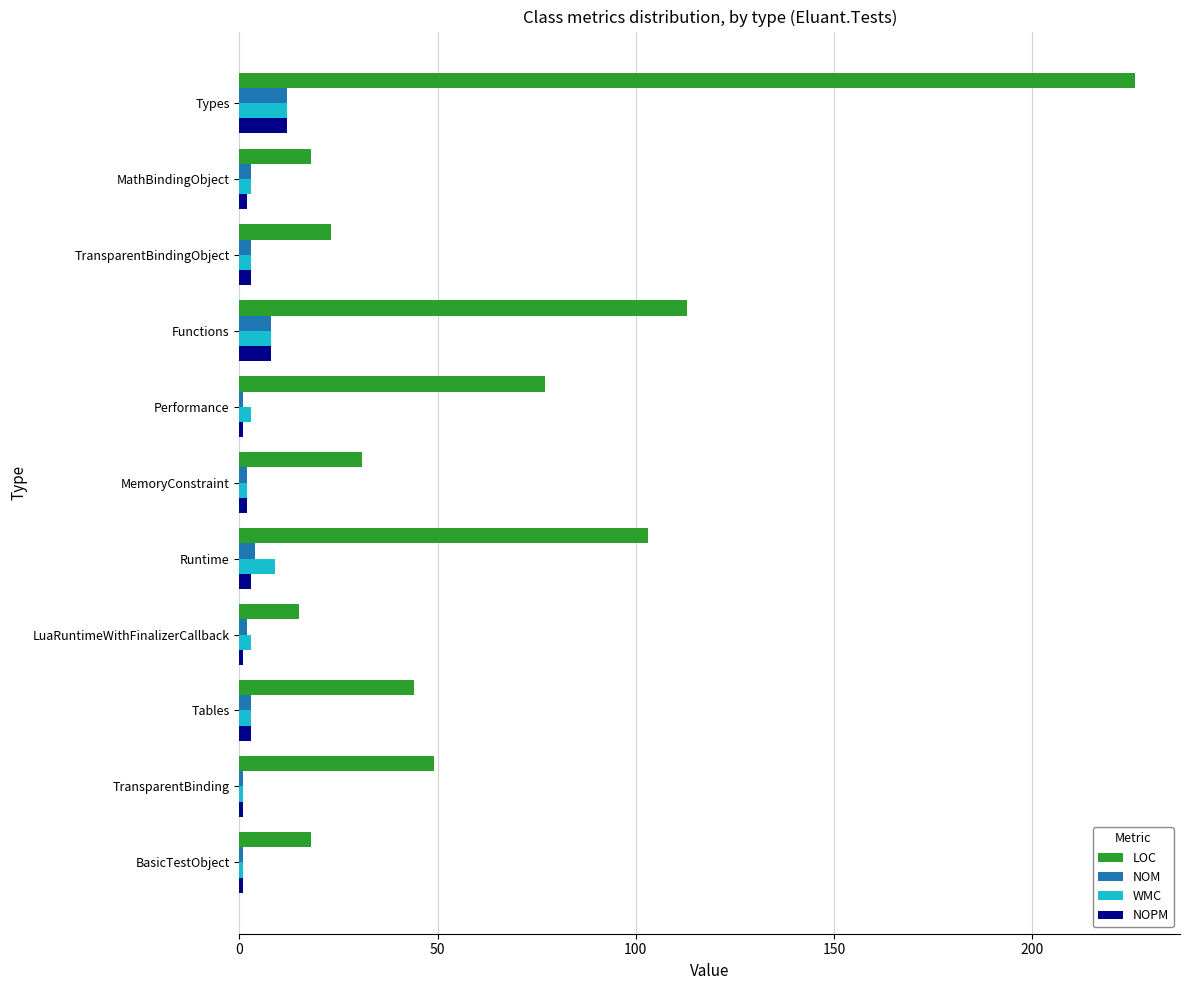

The LOC series shows 31 at MemoryConstraint. True or false?

True